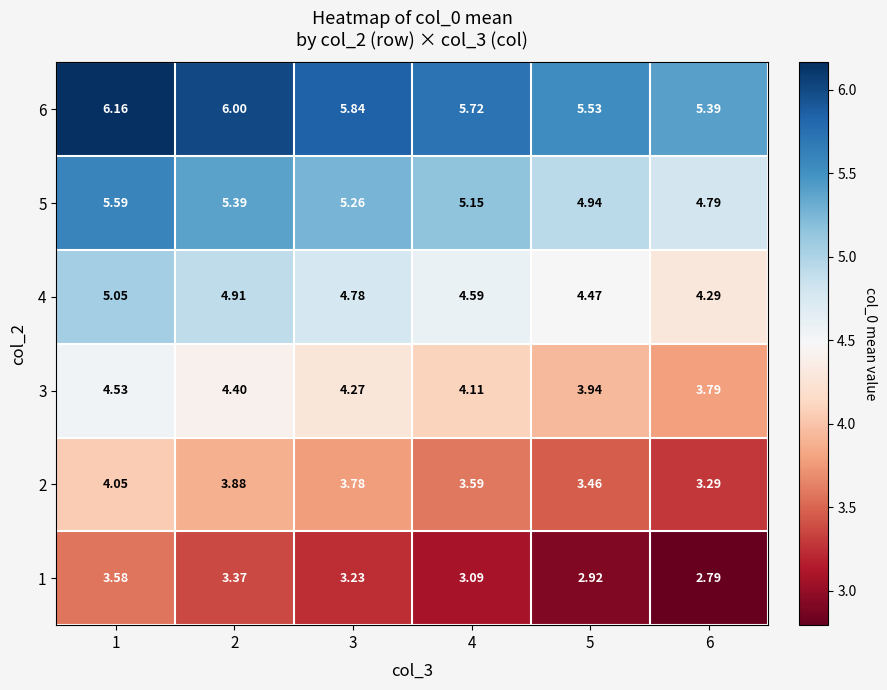

Is the value of 1 at 6 greater than the value of 4 at 2?

No